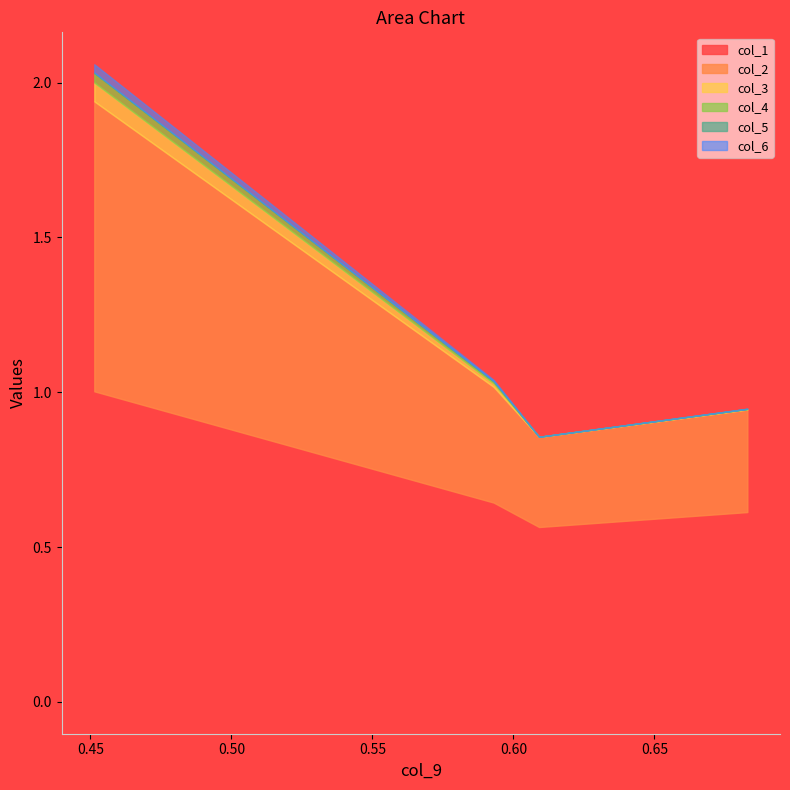

Does the chart have visible grid lines?

No